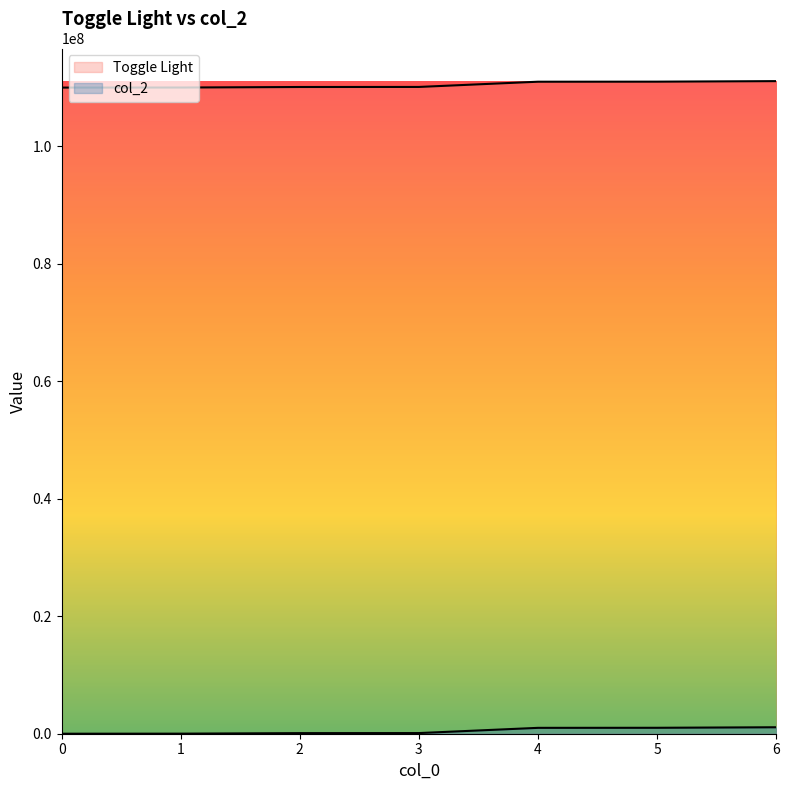

Which series has the widest spread of values?

Toggle Light